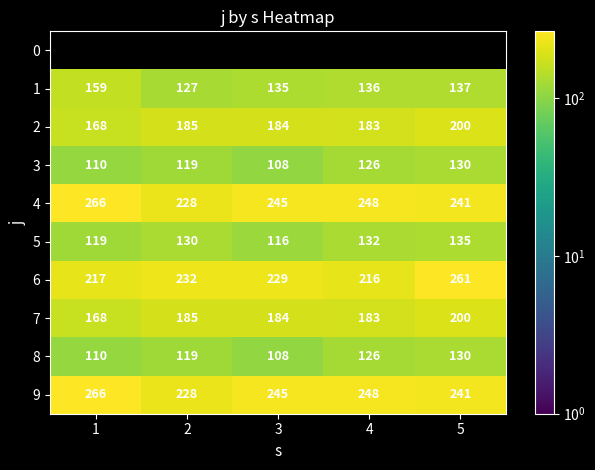

What is the maximum value for 5?

135